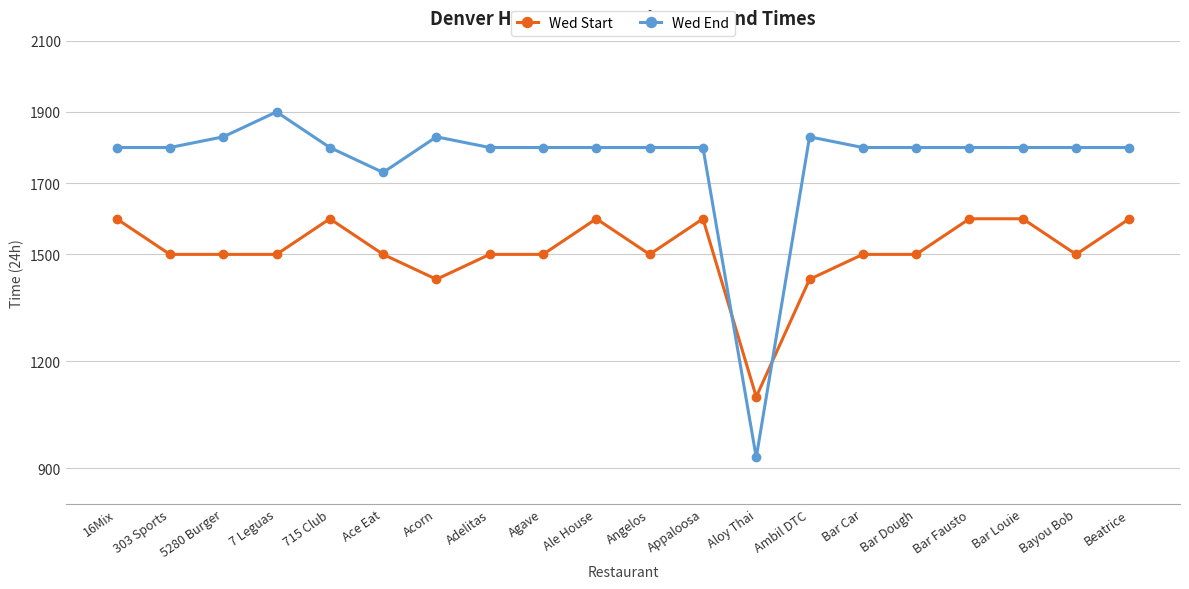

List the series in order of their overall mean, lowest first.

Wed Start, Wed End